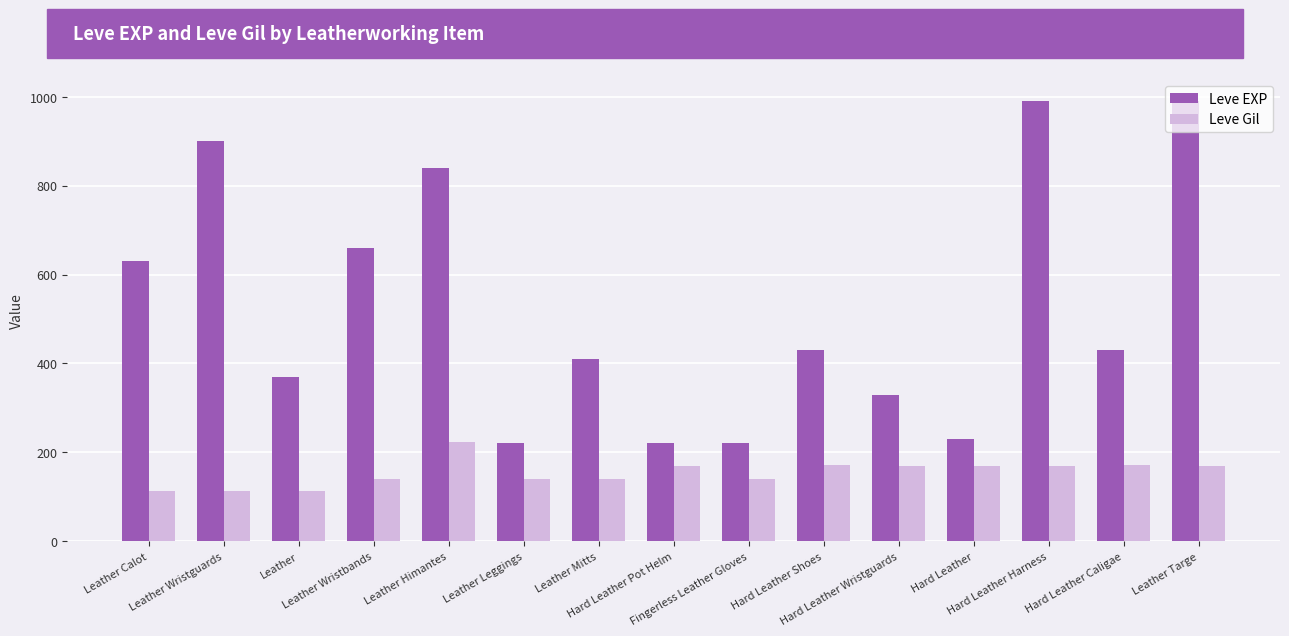

At how many categories does at least one series exceed 345?

10